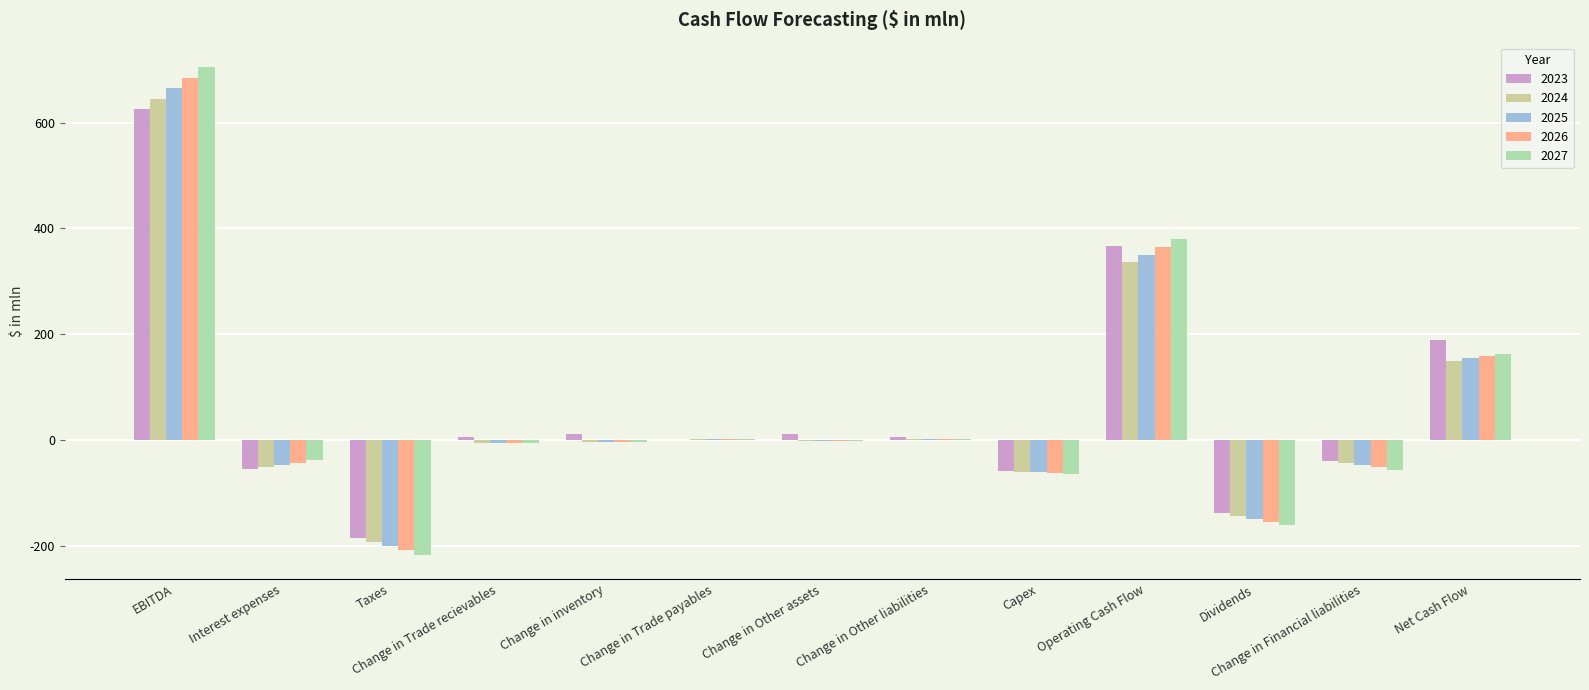

What are all the series names shown in the legend?

2023, 2024, 2025, 2026, 2027